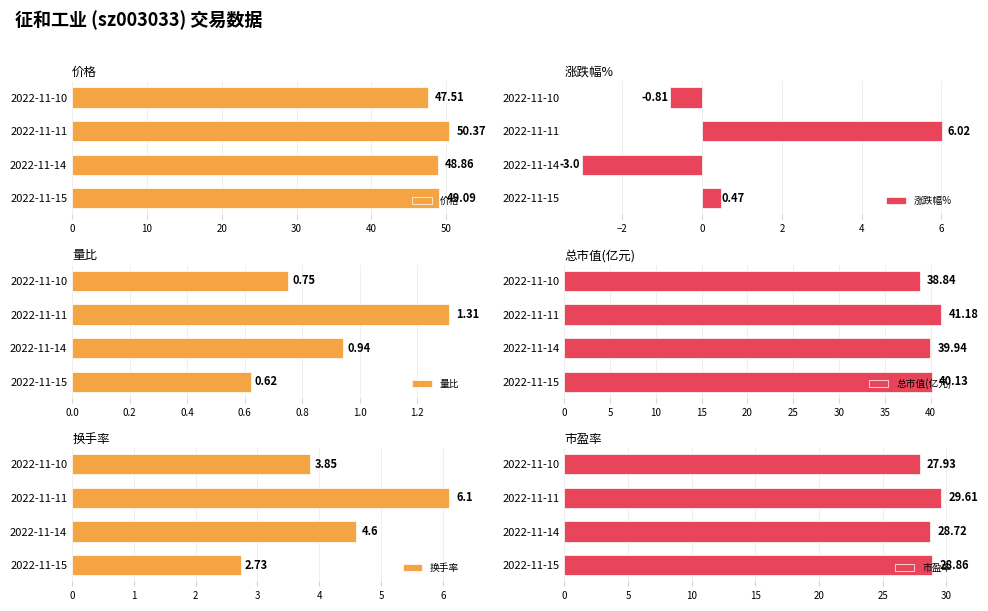

What is the average value of the 价格 series?

49.0